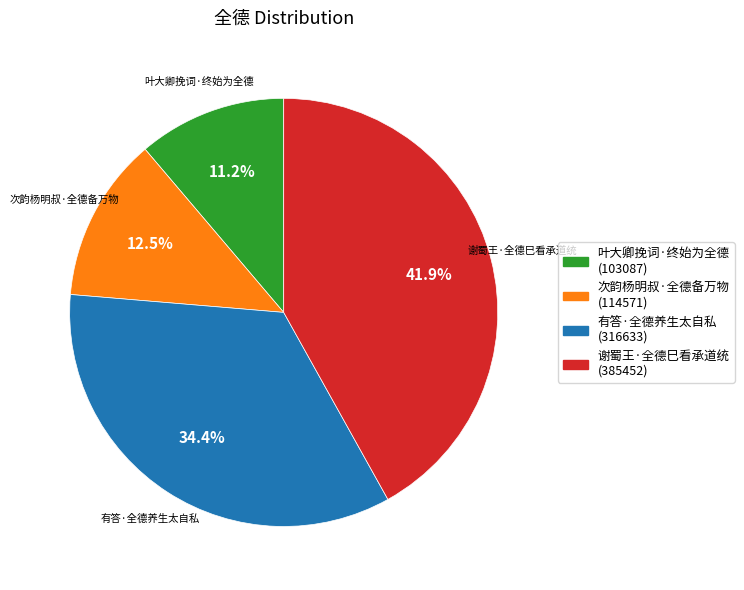

To the nearest percent, what is the combined percentage of 有答·全德养生太自私 and 次韵杨明叔·全德备万物?

47%